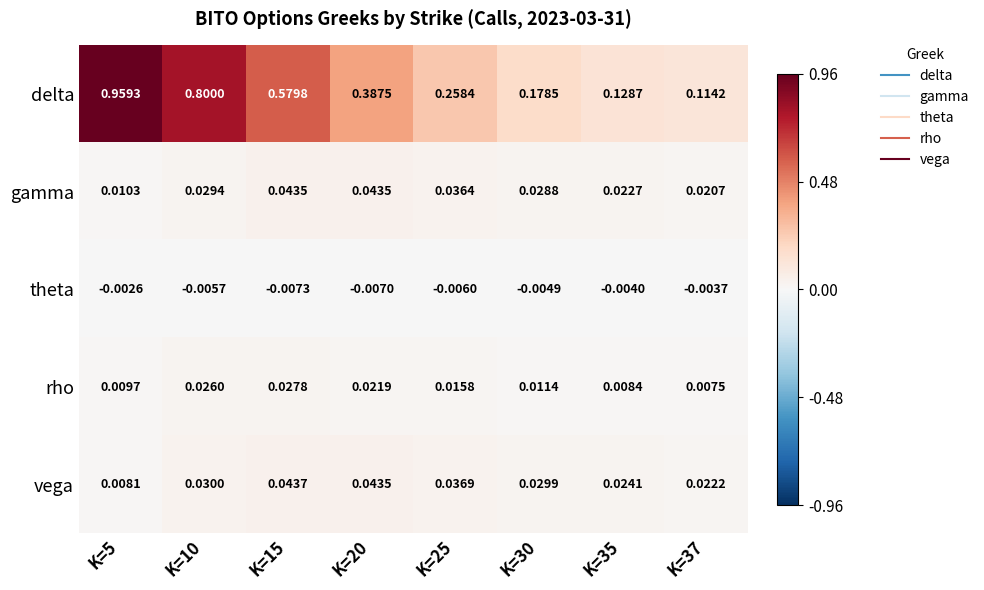

Which series changed the most between K=10 and K=37?

delta